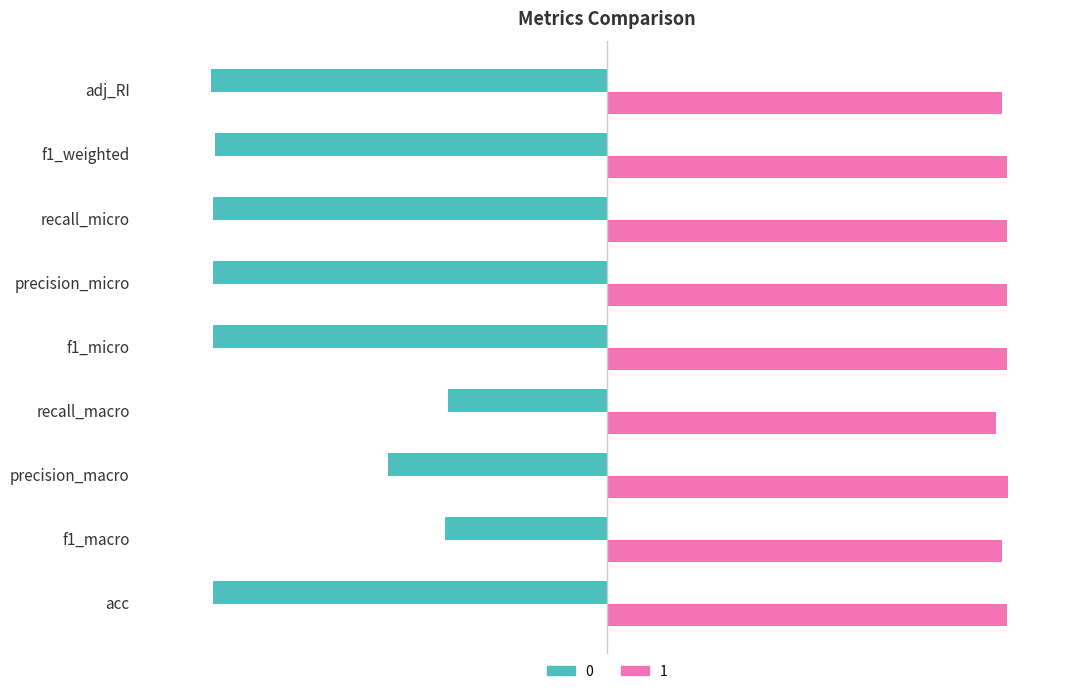

Which series has the largest total across all categories?

1